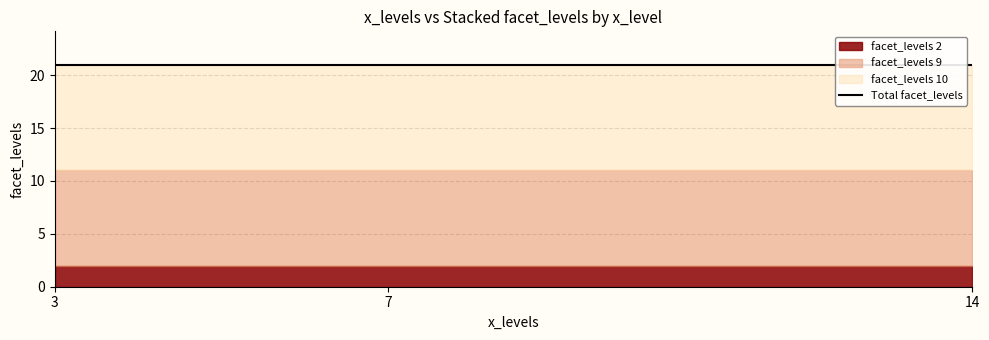

Where is facet_levels_2 nearest to the value 2?

3